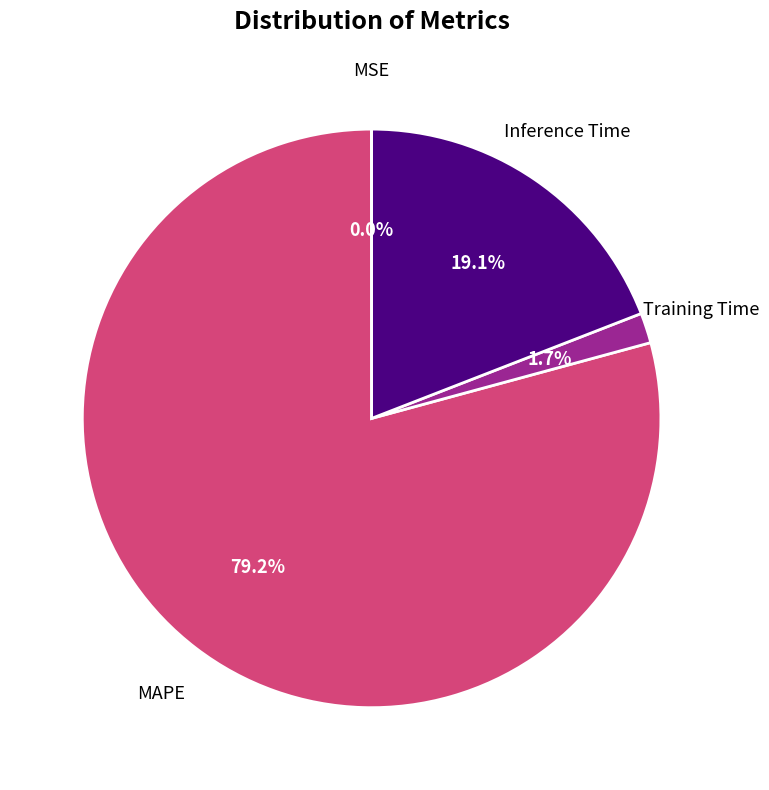

Is there any slice that represents more than half of the pie?

Yes